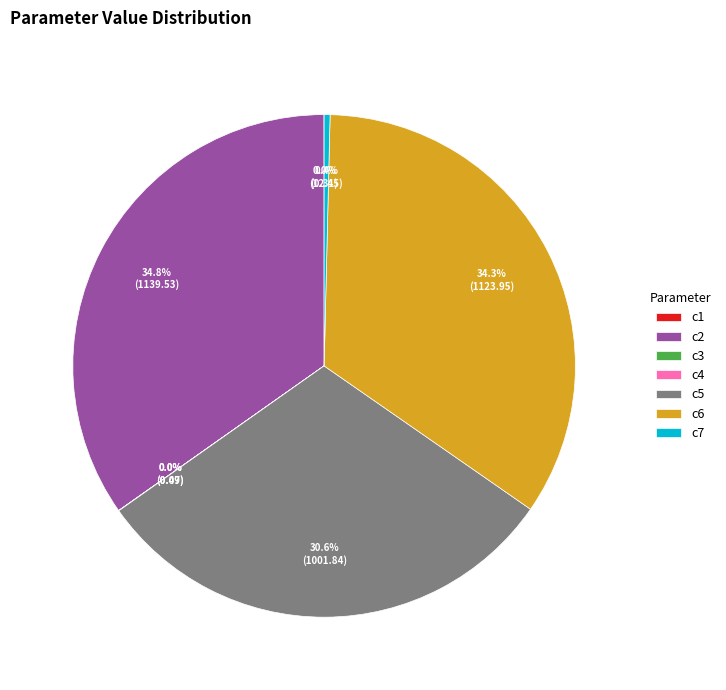

Combined, do c2 and c5 account for over 50%?

Yes